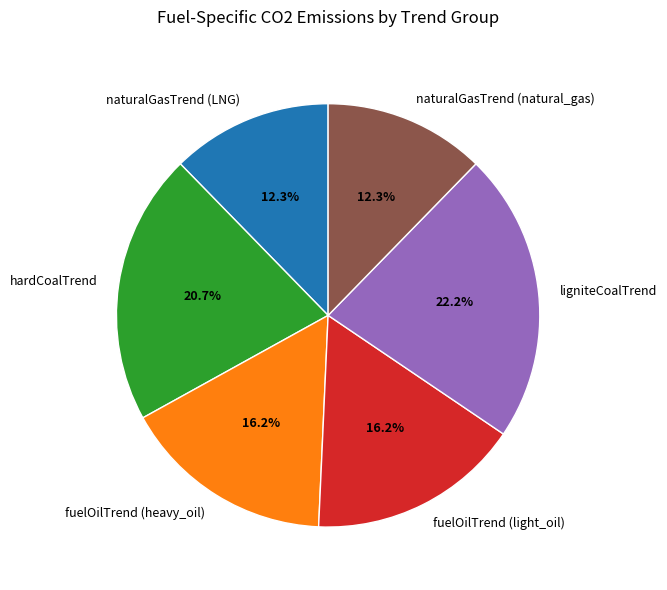

Combined, do ligniteCoalTrend and hardCoalTrend account for over 50%?

No